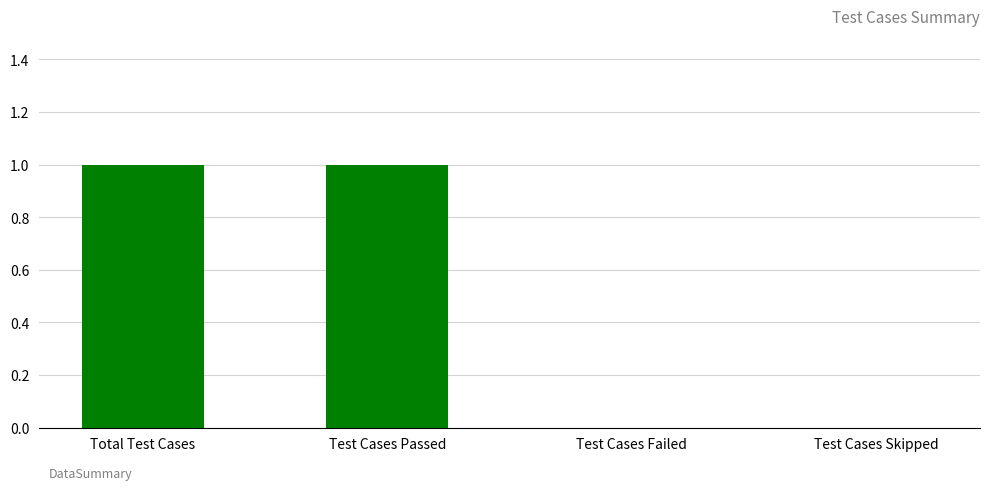

What is the difference between the values at Total Test Cases and Test Cases Skipped?

1